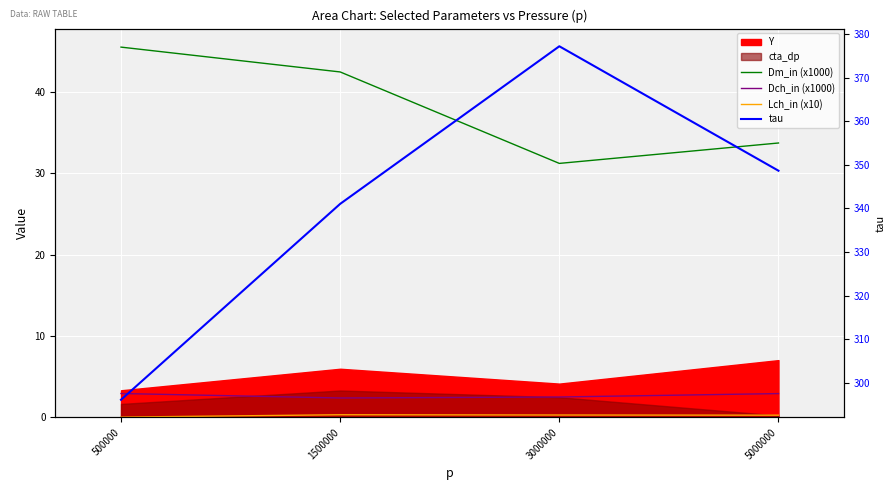

At how many categories does at least one series exceed 94?

4